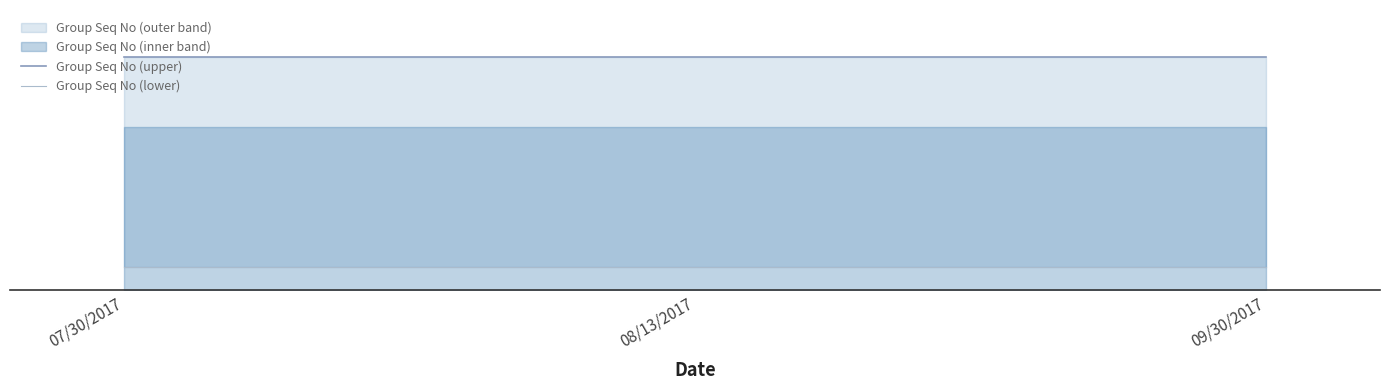

Does the chart display data point markers on the line(s)?

No